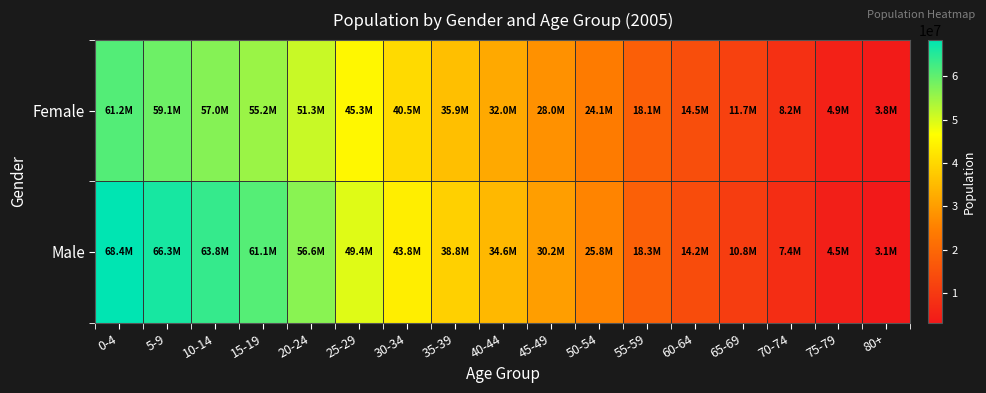

What is the difference between the highest and lowest values at 30-34?

3336442